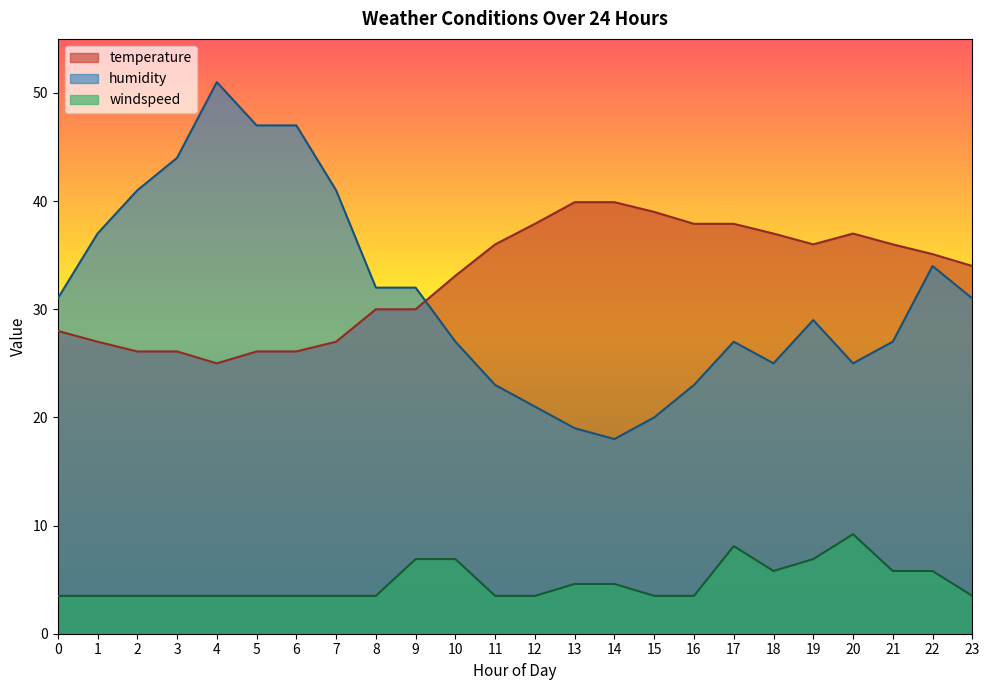

Is the value of temperature at 19 greater than the value of windspeed at 11?

Yes